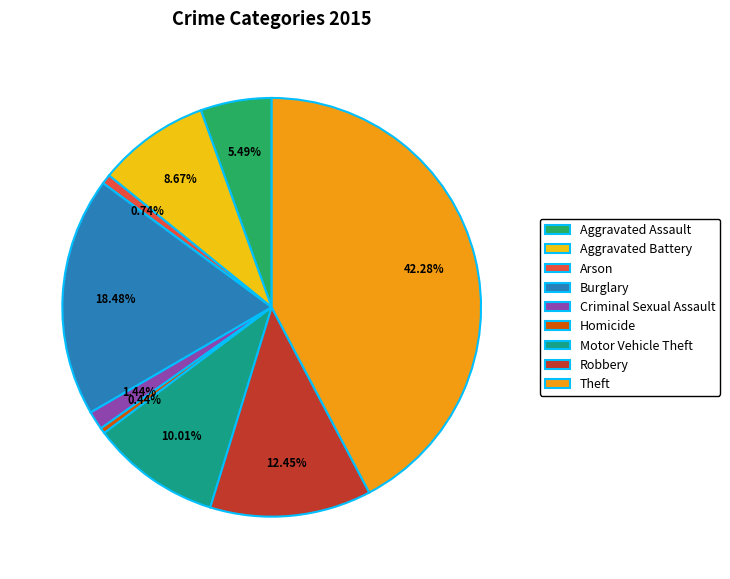

What percentage is the Motor Vehicle Theft slice, to the nearest percent?

10%